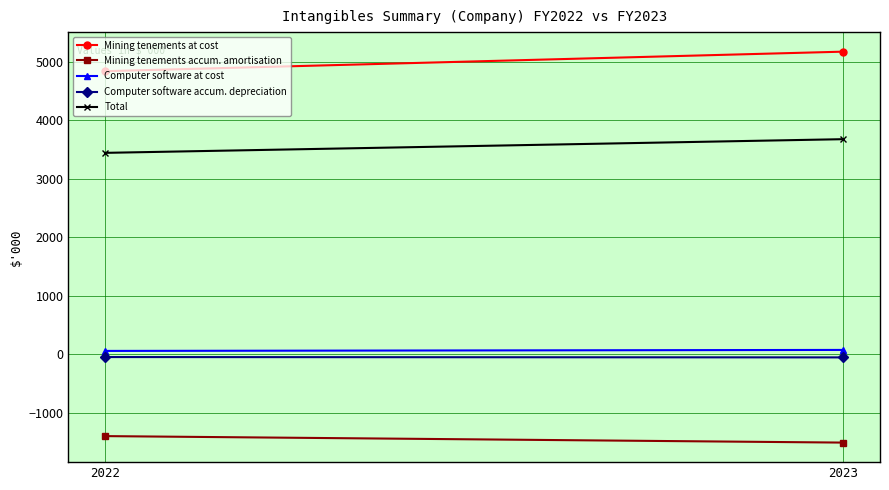

Rank the categories by Mining tenements at cost value from lowest to highest.

2022, 2023